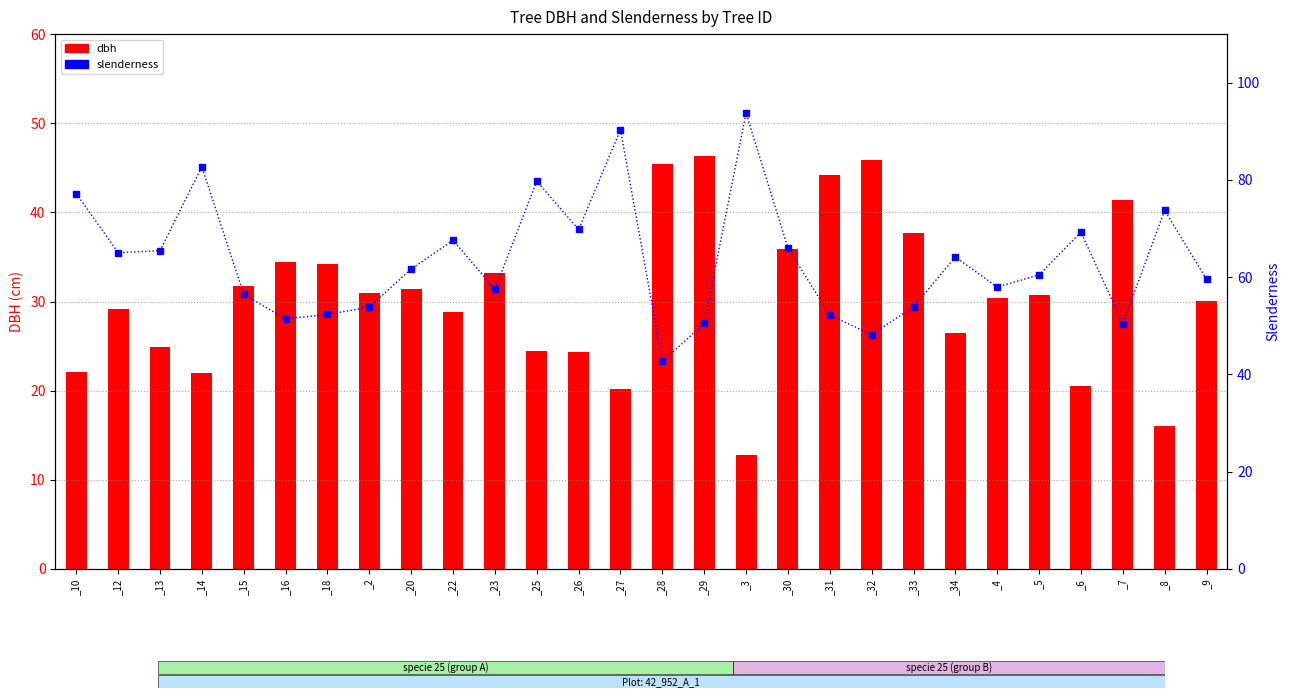

List the series in order of their peak value, highest first.

slenderness, dbh